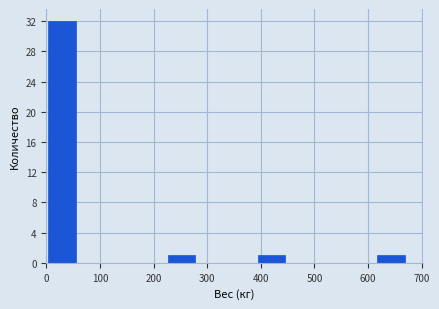

What is the height of the bar covering 0 to 60 on the x-axis? Neither the bar edges nor the heights are printed on the chart, so give them approximately, as read against the axes.

32